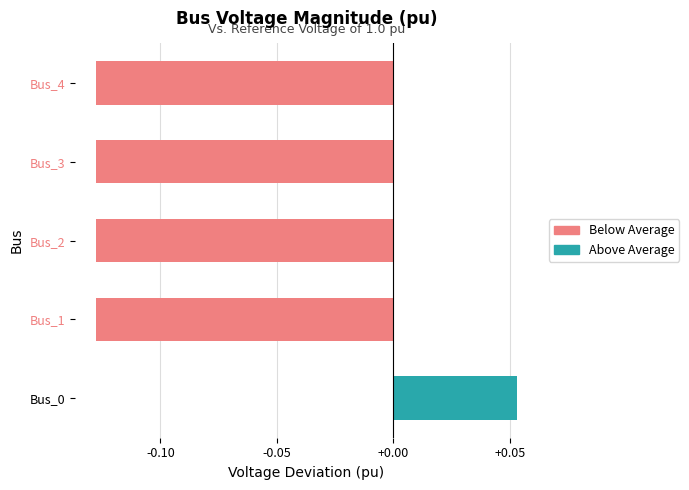

At which label is the value closest to 0?

Bus_0